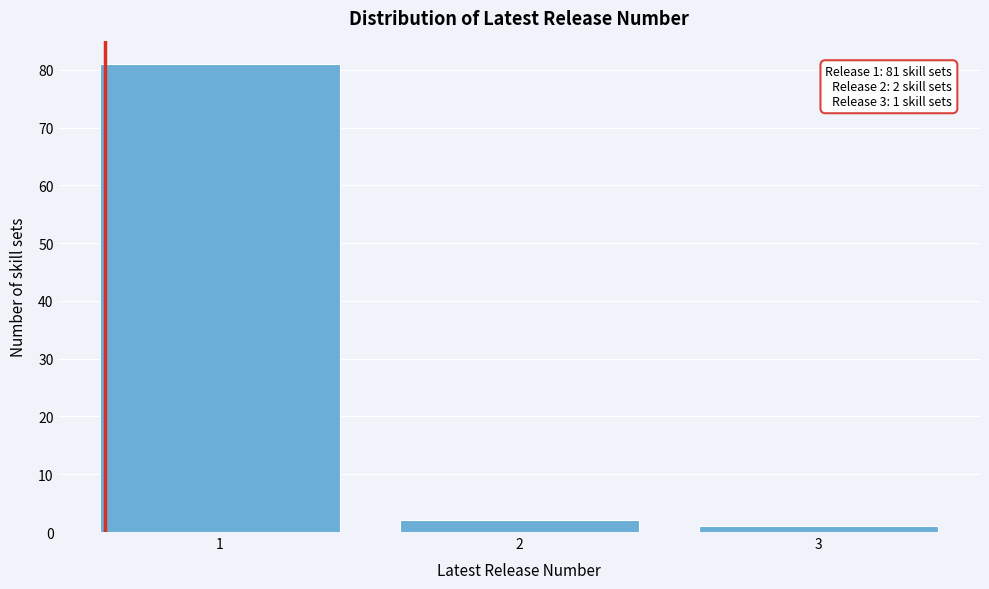

Reading right to left, what are all the values shown in this chart?

1	2	81